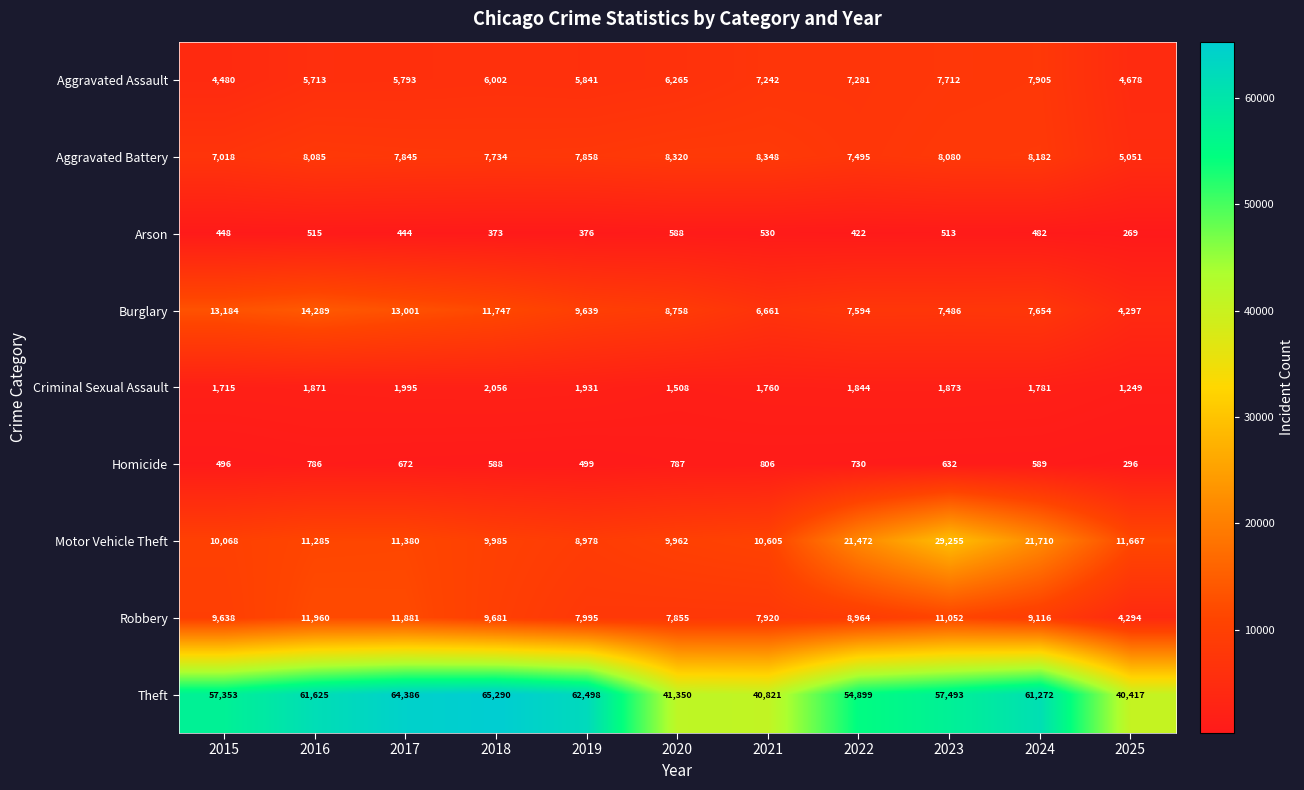

At which category is the sum across all series the highest?

2023